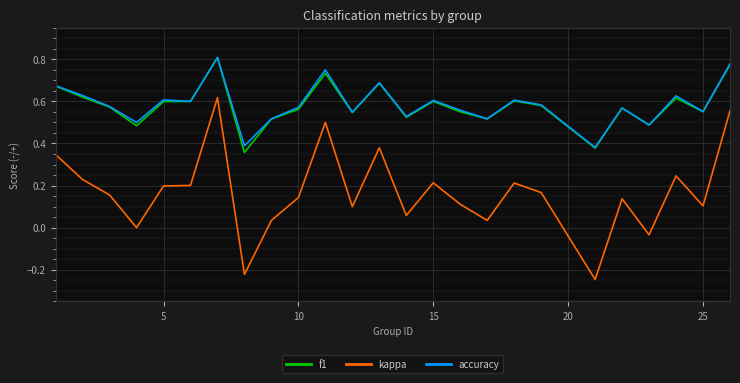

Which series has the largest range (max minus min)?

kappa